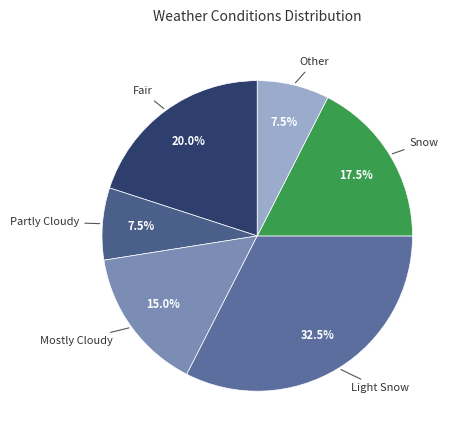

To the nearest percent, what is the average slice percentage?

17%